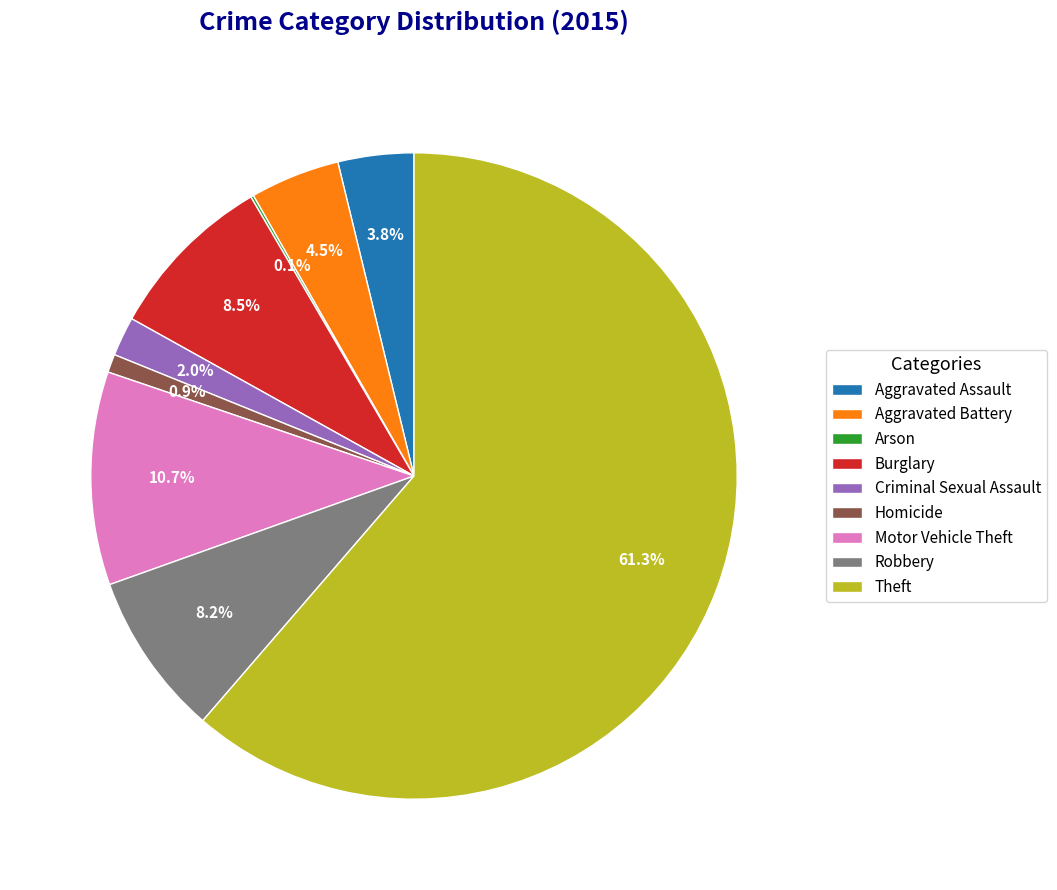

Which slice is the largest?

Theft